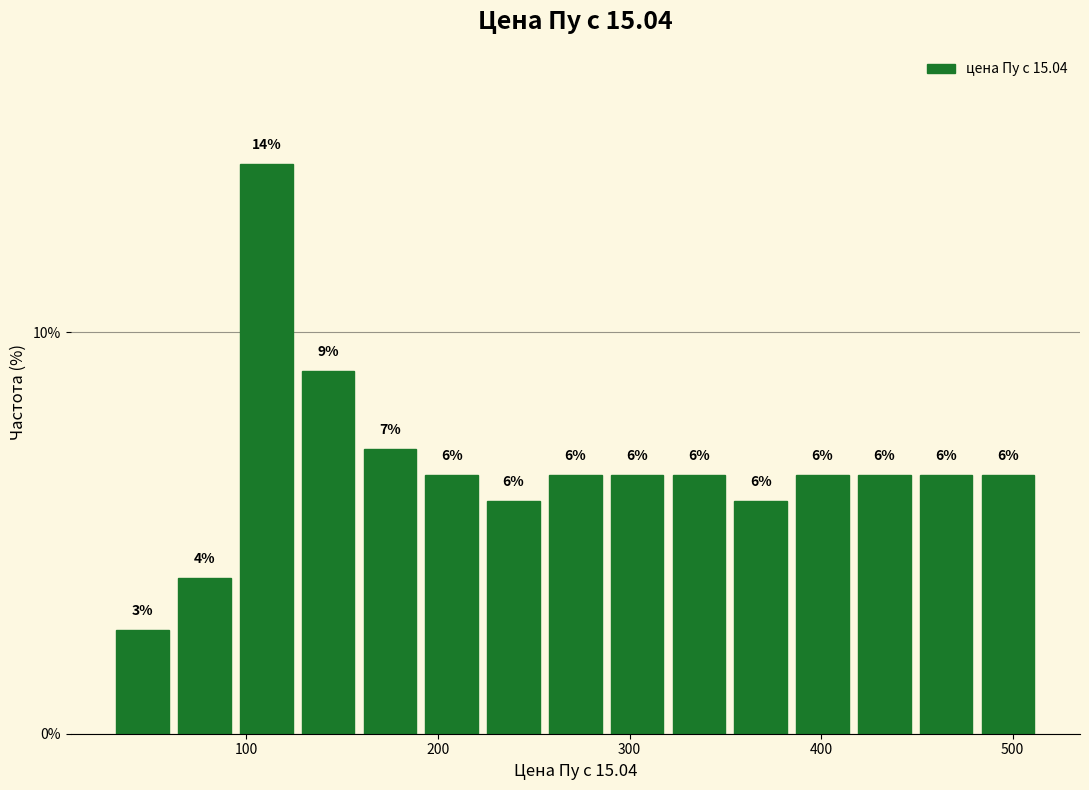

Around what value on the x-axis is the tallest bar? Give the approximate position of its centre, as read against the axis.

110